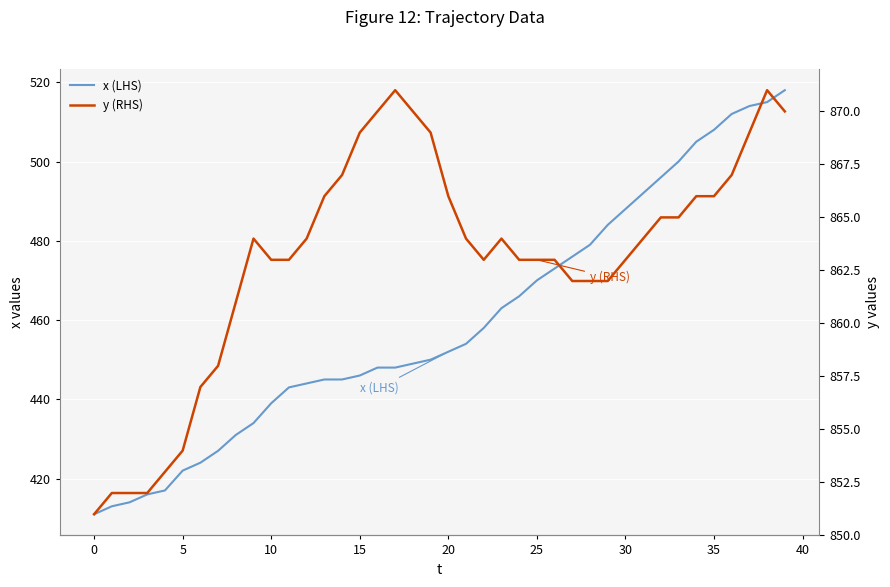

True or false: x (LHS) and y (RHS) cross at least once.

False